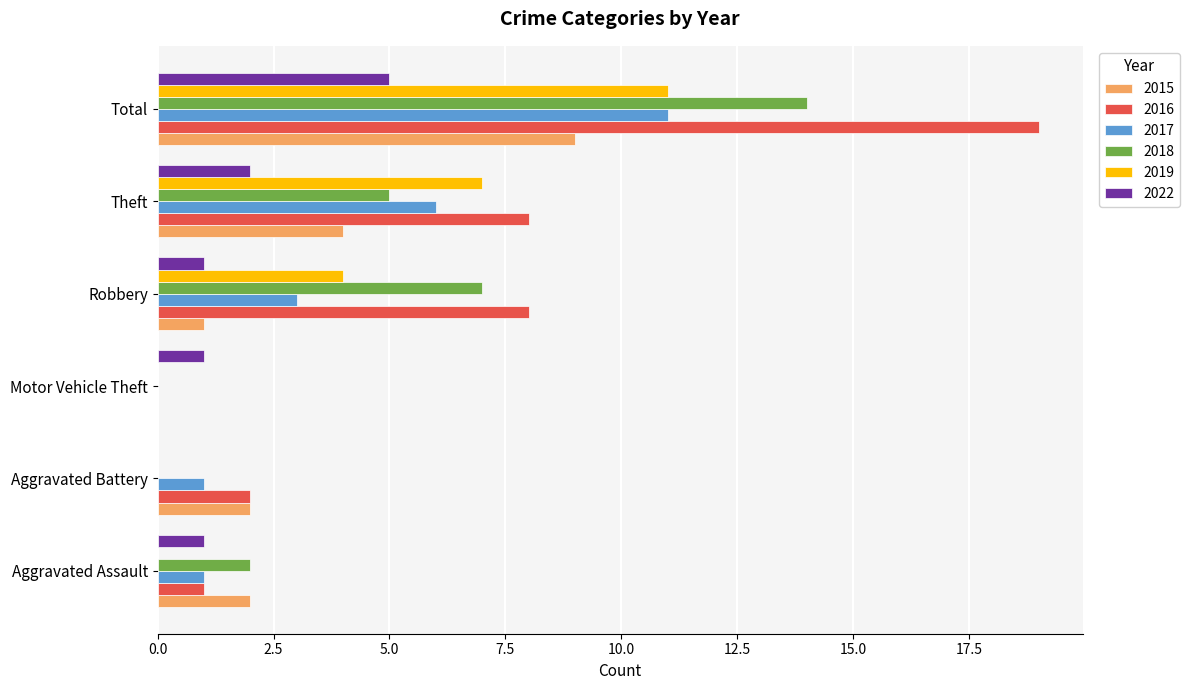

Is the value of 2018 at Robbery greater than the value of 2022 at Theft?

Yes